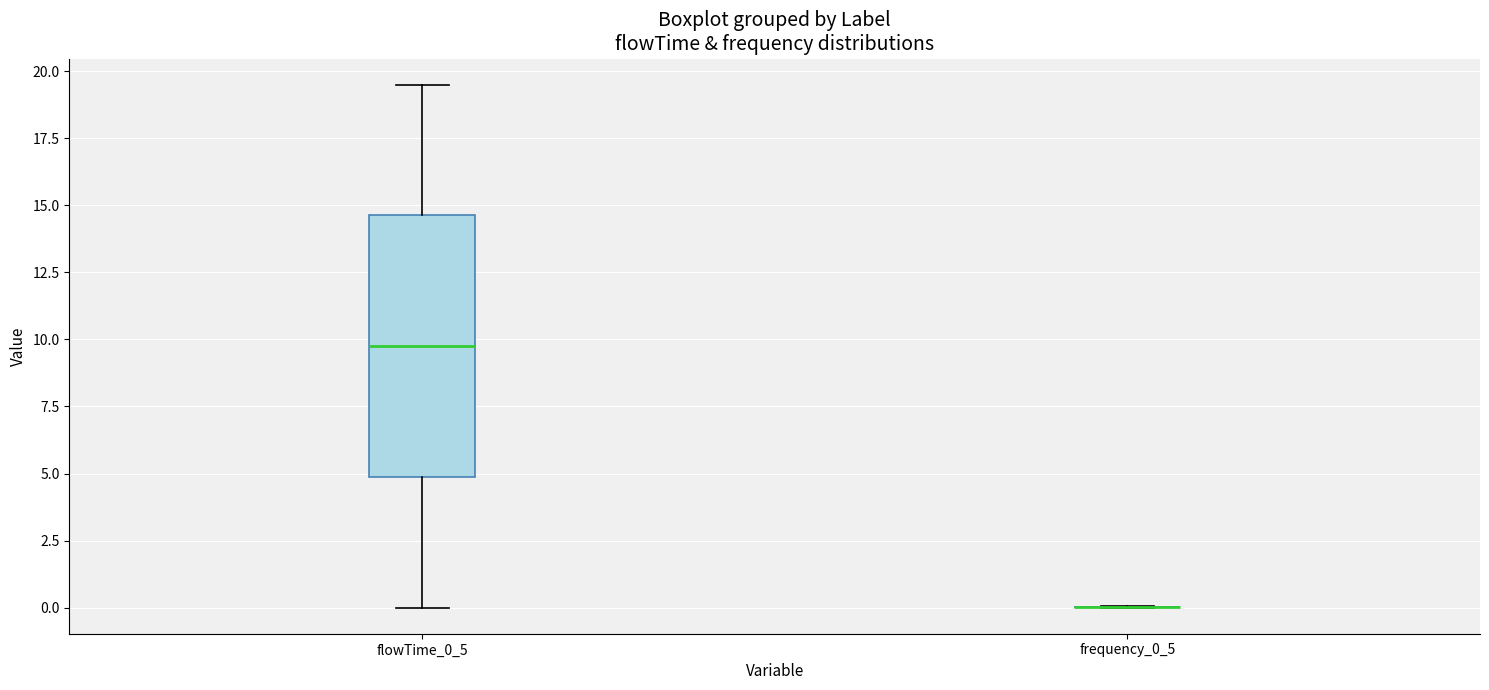

Reading left to right, read every box against the y-axis: the position of its median line, the range the box covers, and the ends of its whiskers. The values are not printed on the chart, so give them approximately, as read against the axis.

flowTime_0_5: median 10.0, box 5.0 to 14.5, whiskers 0.0 to 19.5
frequency_0_5: box collapsed to a line at 0.0, whiskers 0.0 to 0.0